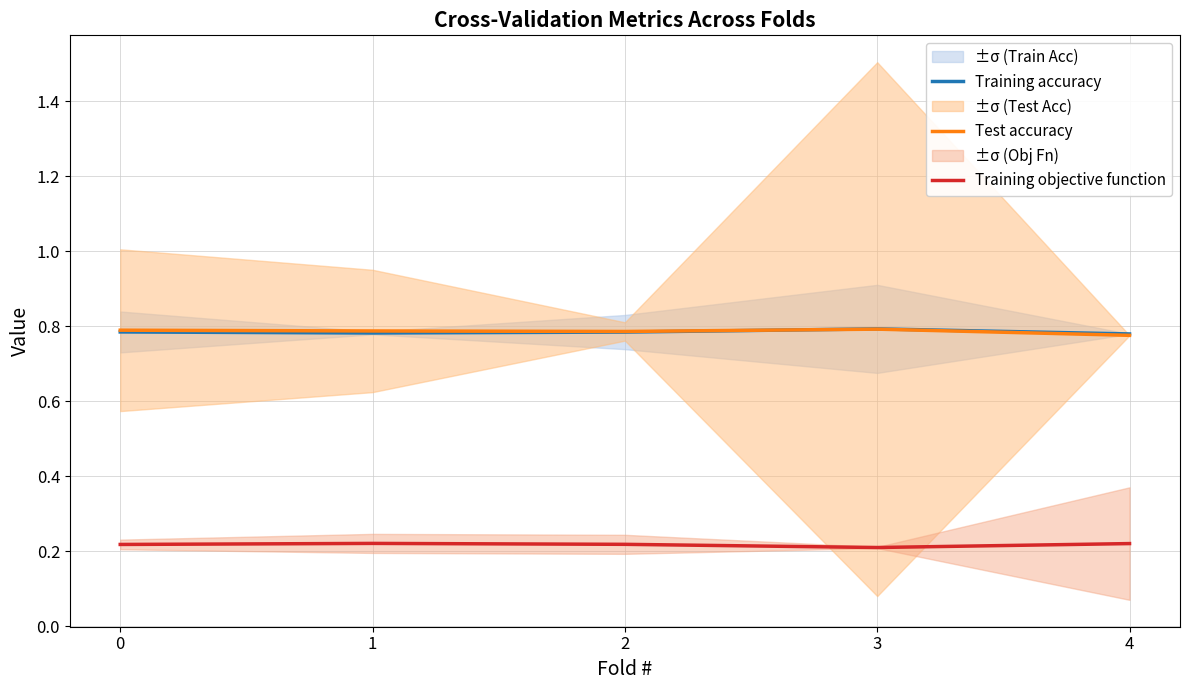

Reading right to left, list all the values displayed in this chart.

Training accuracy: 4=0.8	3=0.8	2=0.8	1=0.8	0=0.8
Test accuracy: 4=0.8	3=0.8	2=0.8	1=0.8	0=0.8
Training objective function: 4=0.2	3=0.2	2=0.2	1=0.2	0=0.2